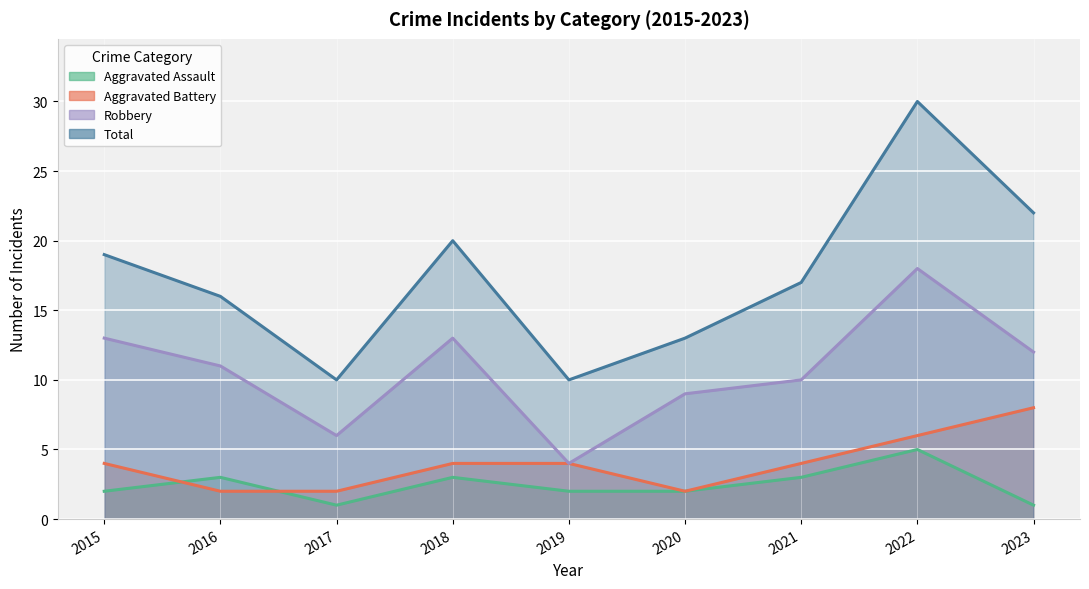

What is the greatest value displayed?

30